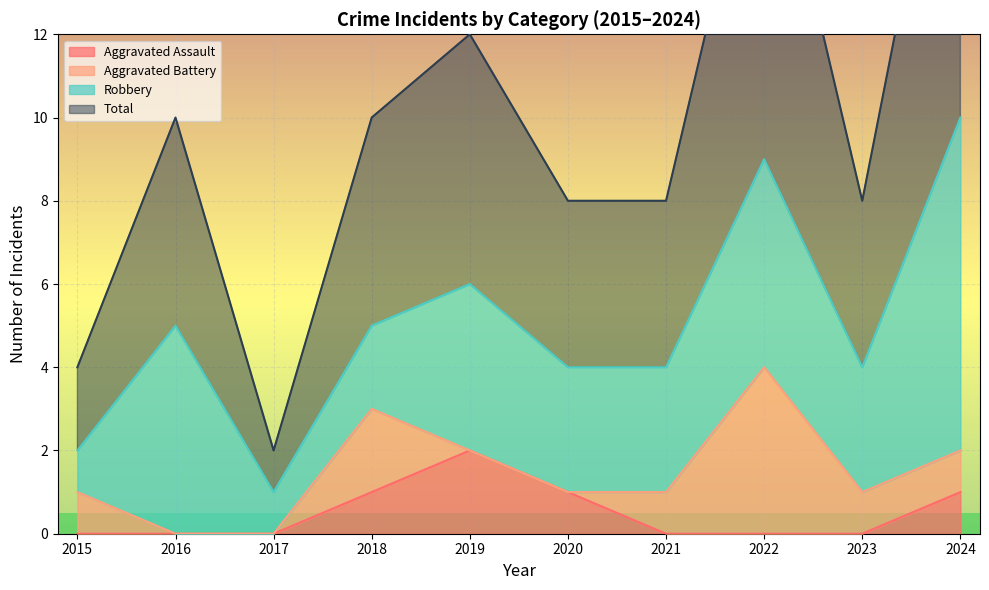

Which category has the highest value in the Aggravated Assault series?

2019